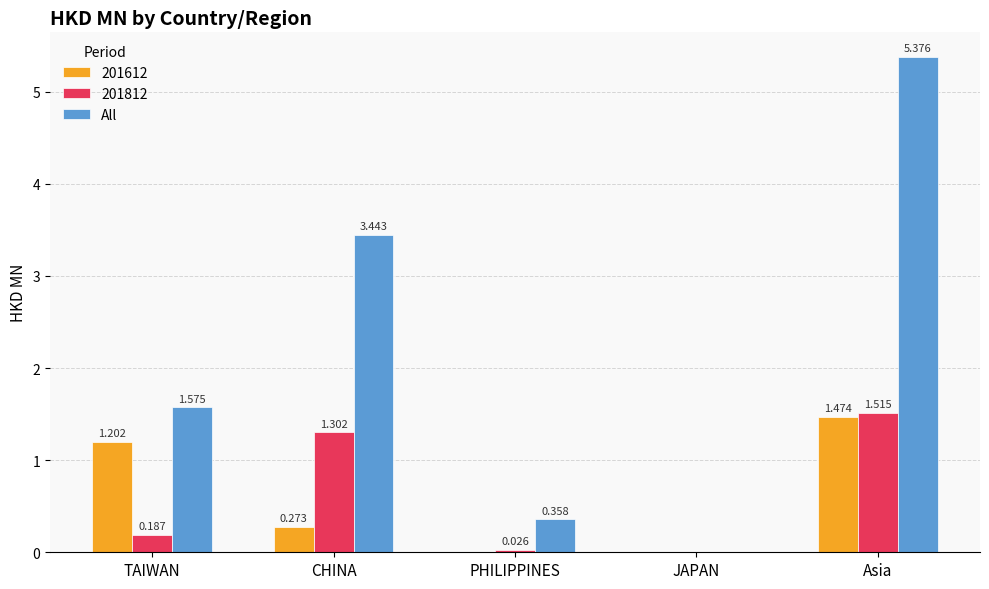

Are the bars grouped side by side (vs. stacked)?

Yes